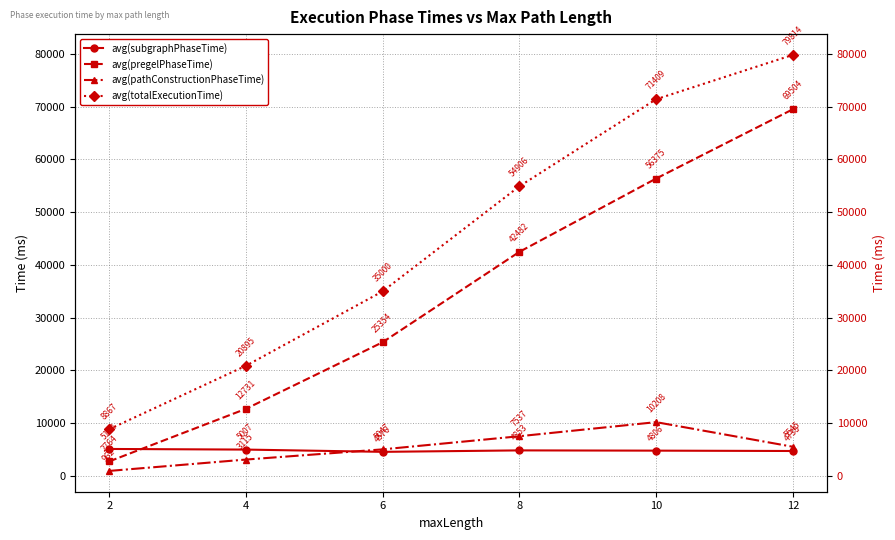

Where do avg(pathConstructionPhaseTime) and avg(subgraphPhaseTime) first cross each other?

4 and 6